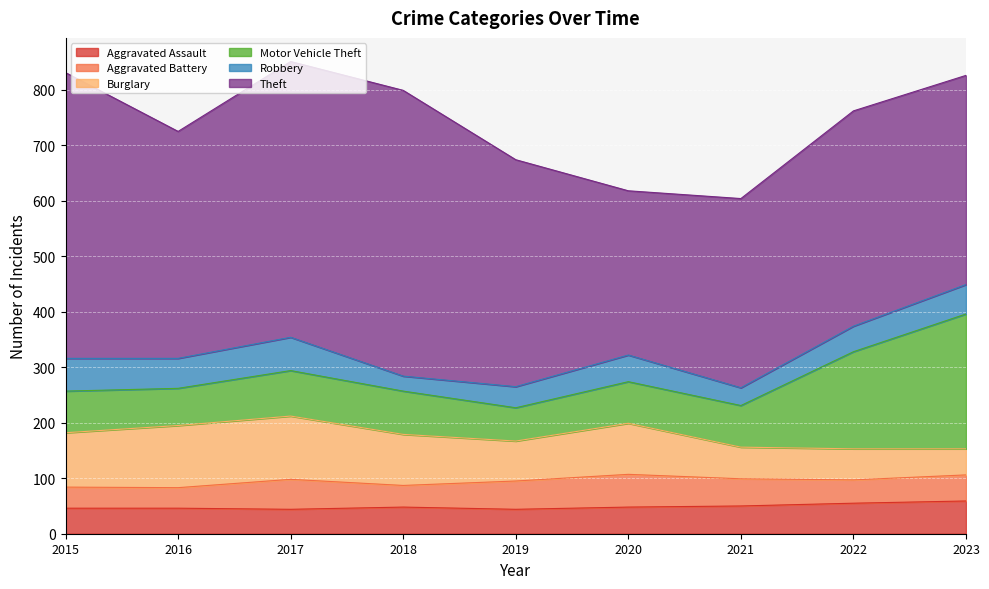

True or false: Aggravated Battery and Motor Vehicle Theft cross at least once.

False